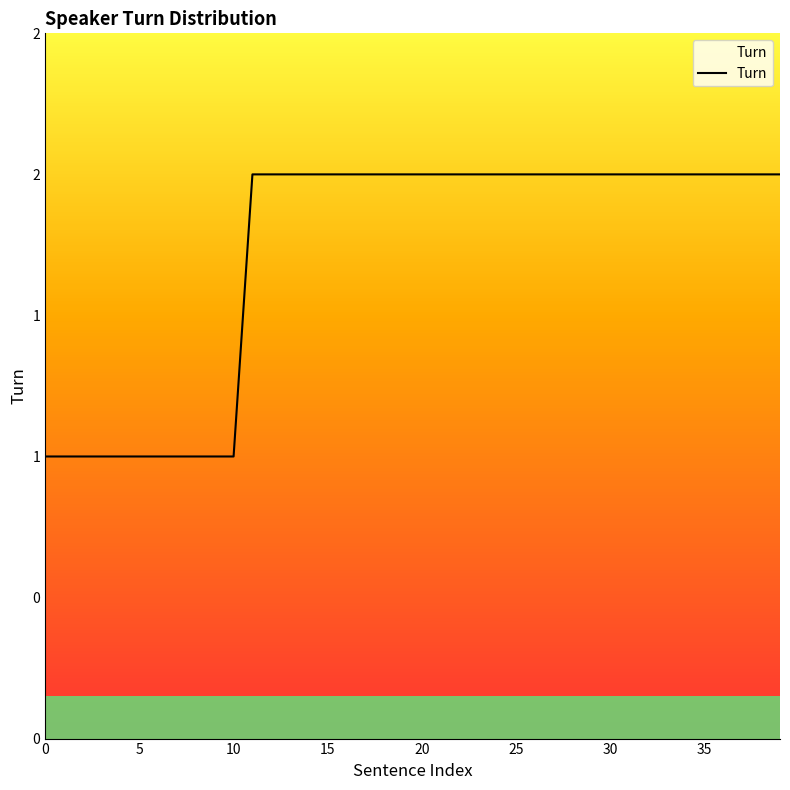

Reading left to right, extract all data points from this chart.

1	1	1	1	1	1	1	1	1	1	1	2	2	2	2	2	2	2	2	2	2	2	2	2	2	2	2	2	2	2	2	2	2	2	2	2	2	2	2	2